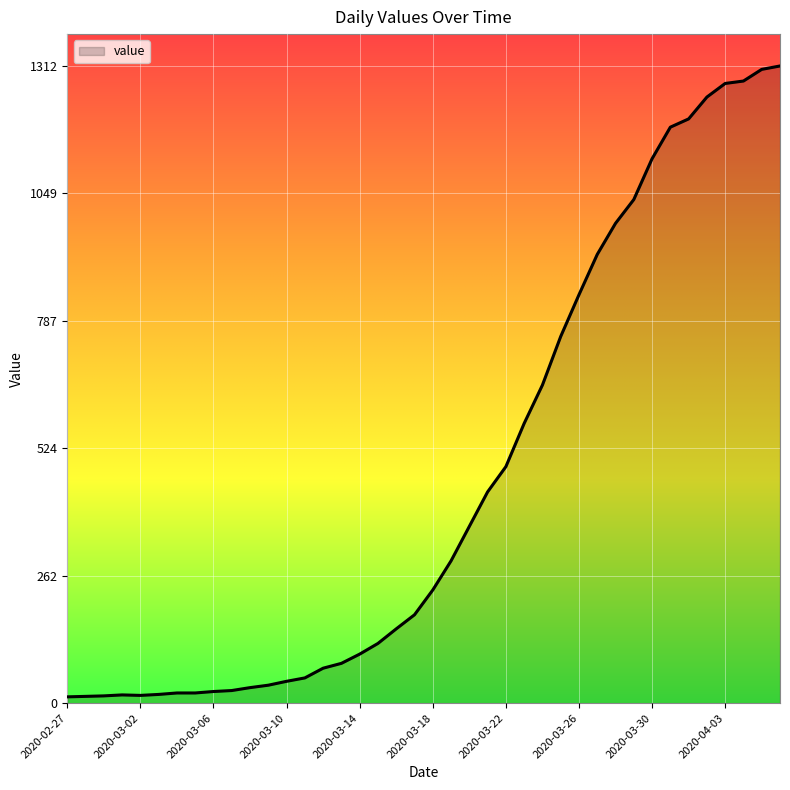

What is the maximum value shown in the chart?

1312